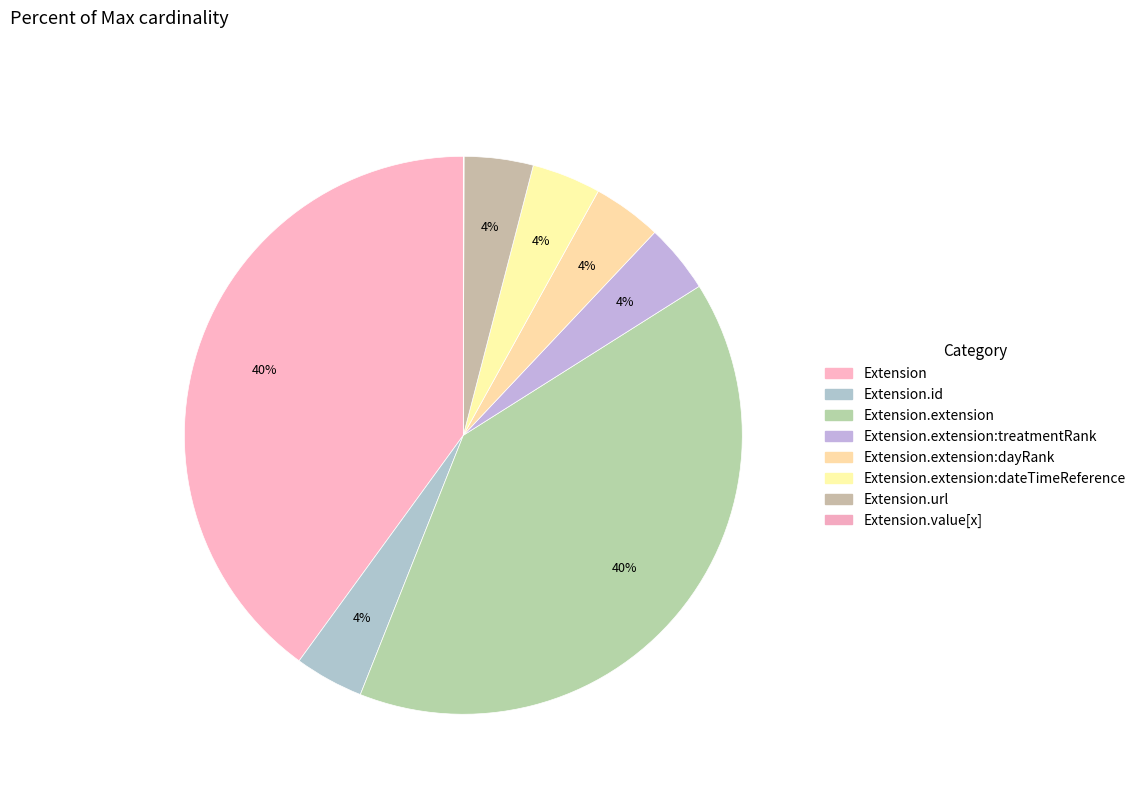

Count the number of slices in the pie.

8